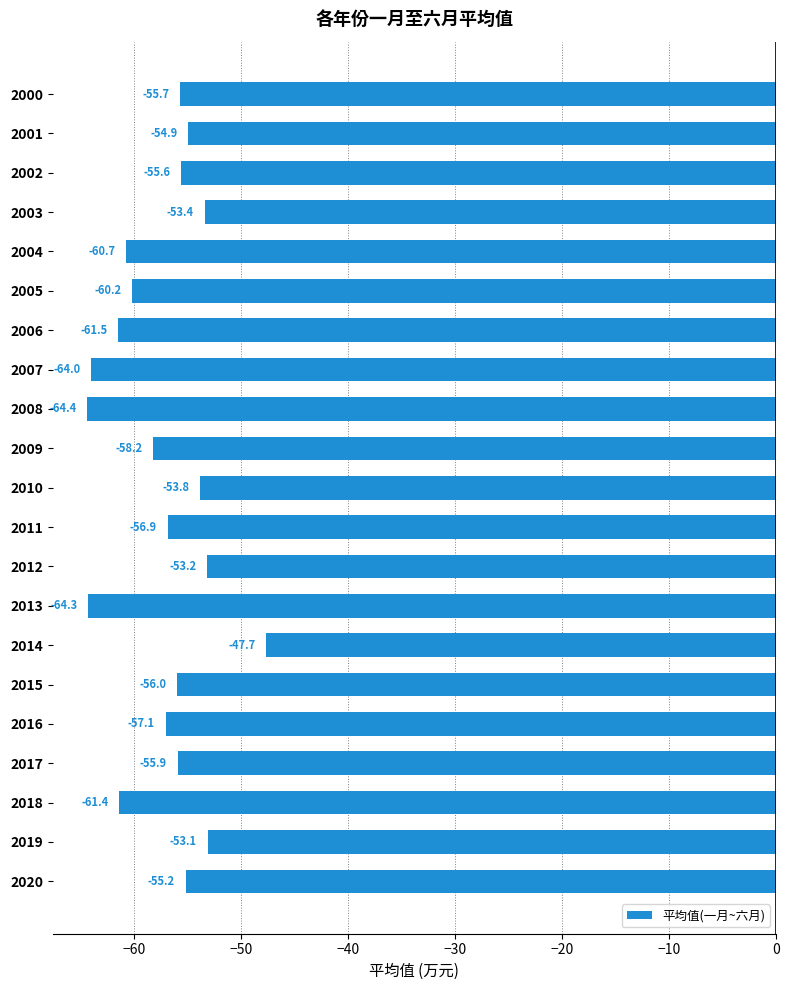

What is the maximum value shown in the chart?

-47.7